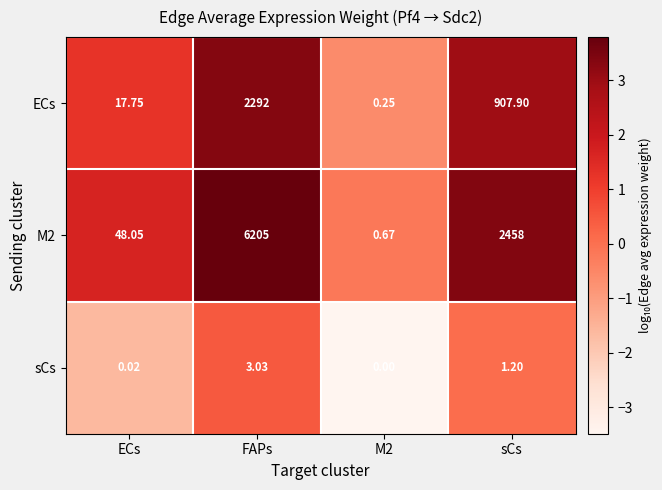

At which category is the sum across all series the highest?

FAPs